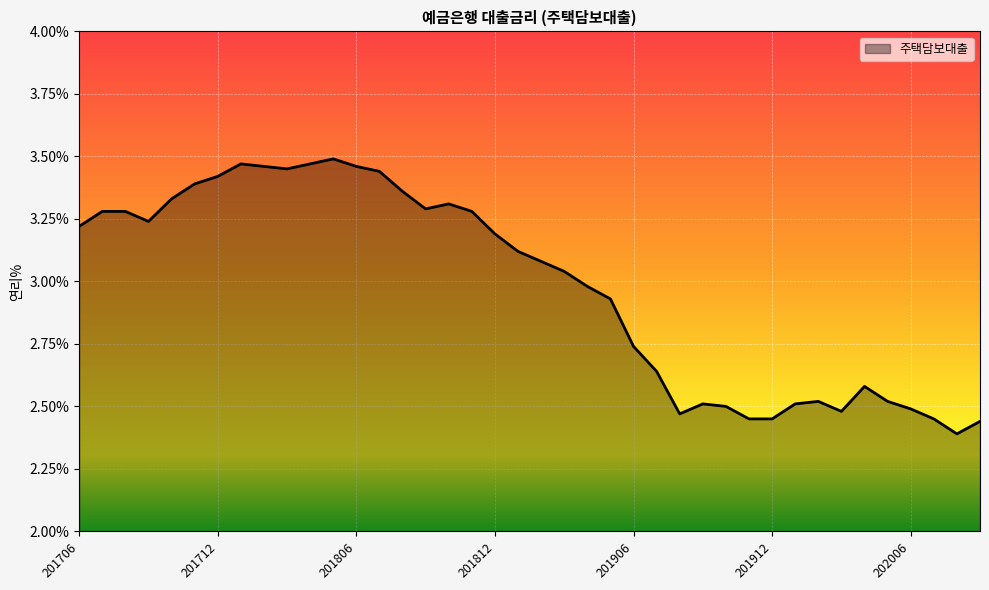

What is the difference between the maximum and minimum values?

1.1